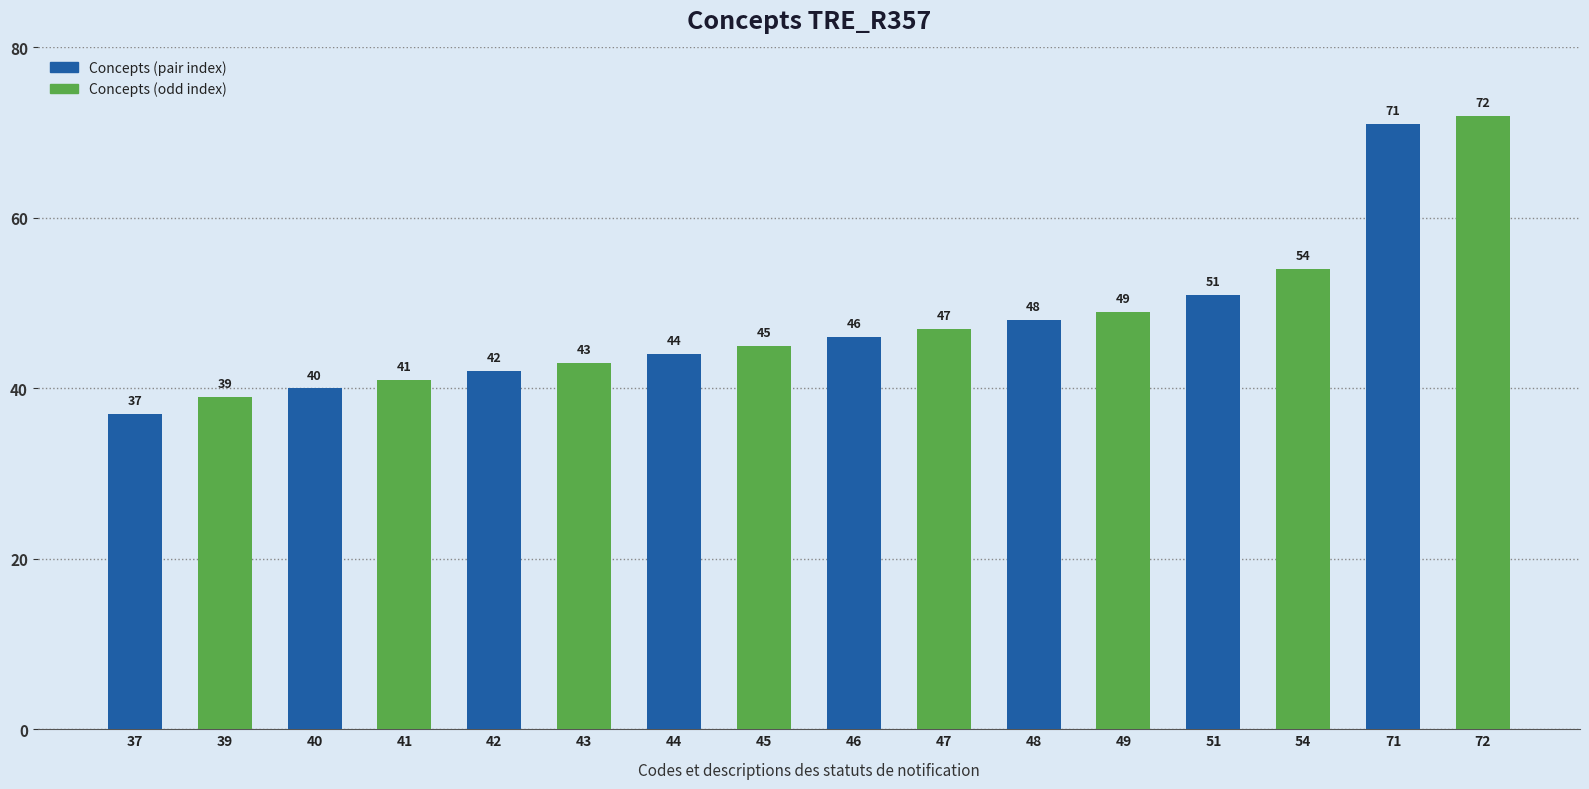

Which label corresponds to the smallest value in the chart?

37